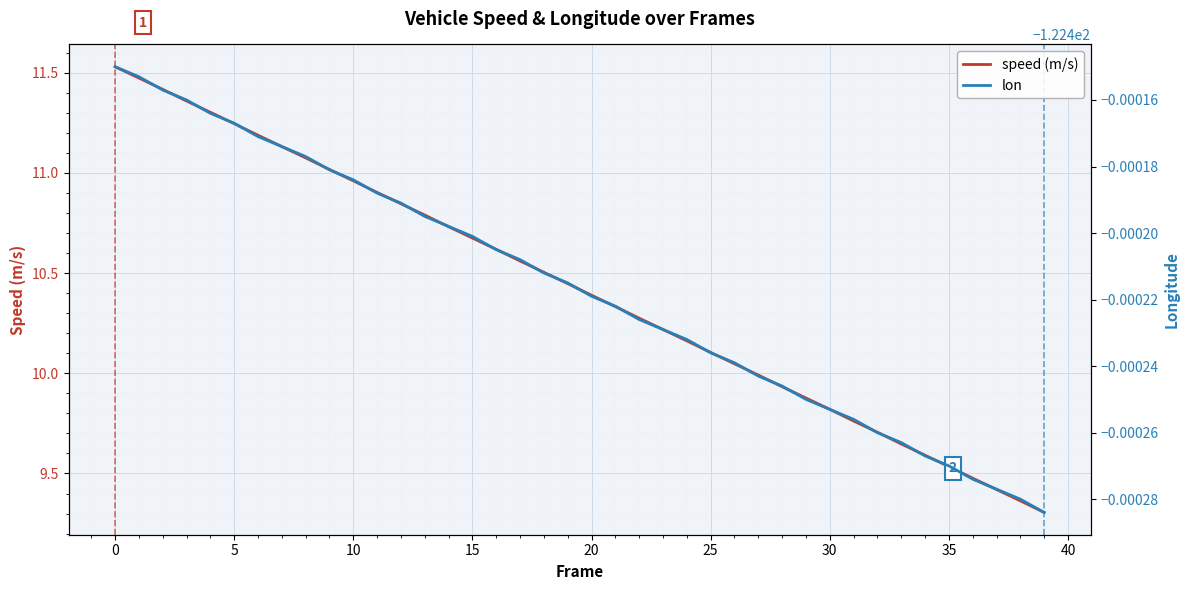

Is the value of speed (m/s) at 35 greater than the value of lon at 31?

Yes